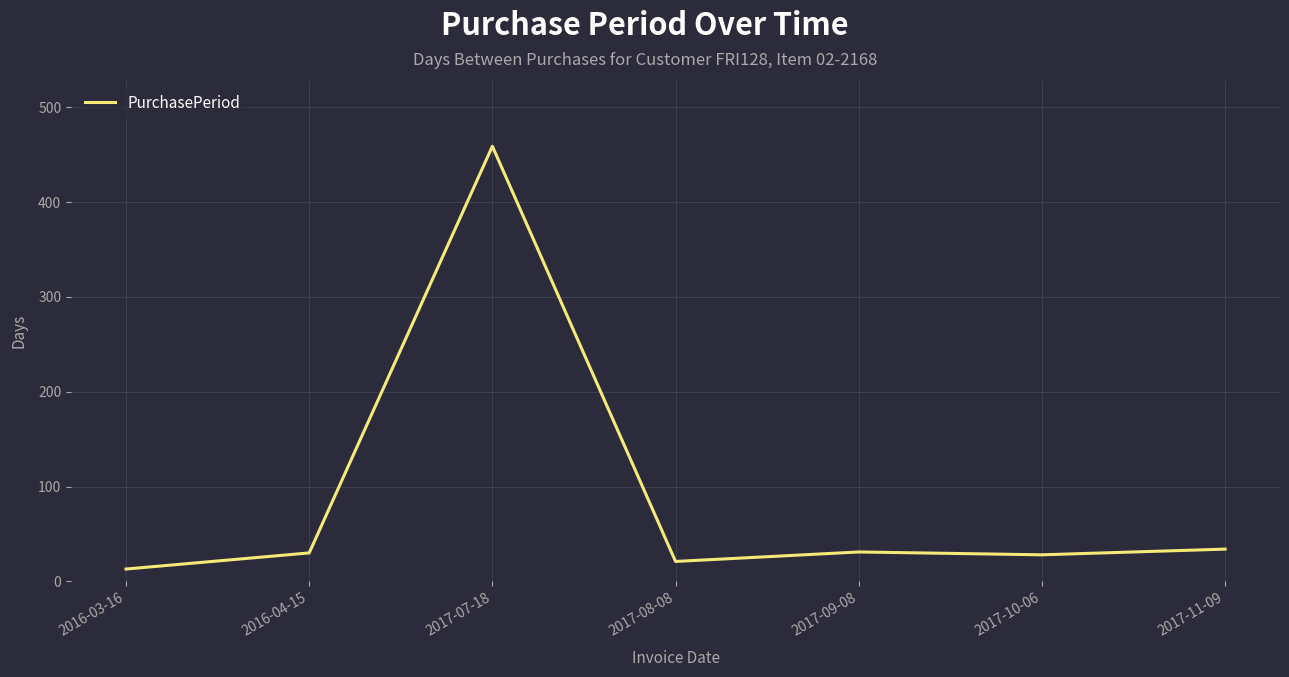

What is the smallest value displayed?

13